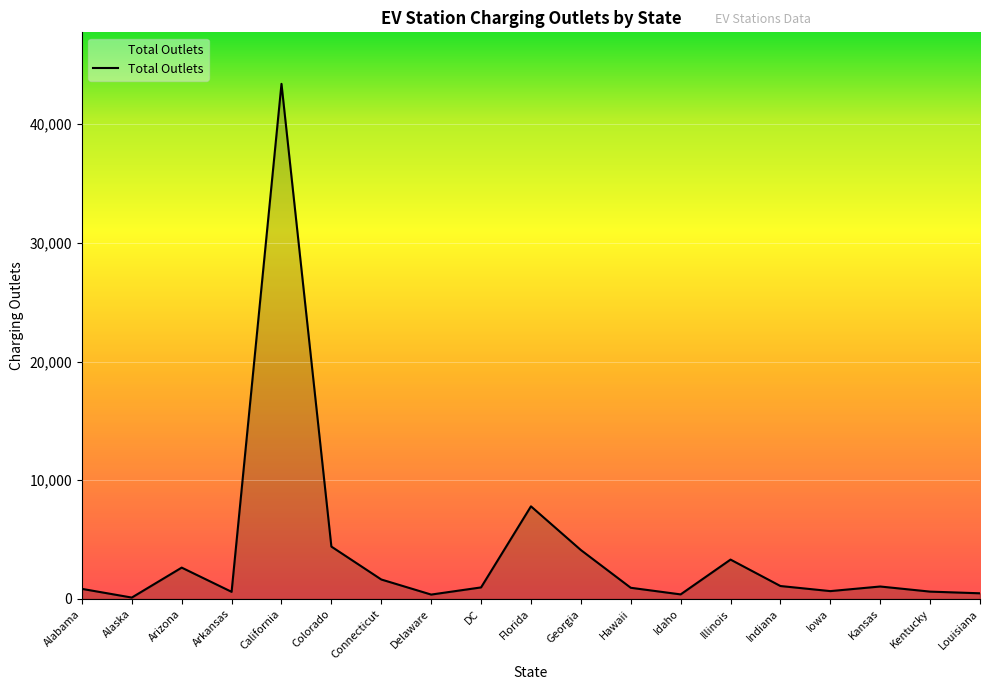

Read the value at Louisiana, to the nearest 10.

480